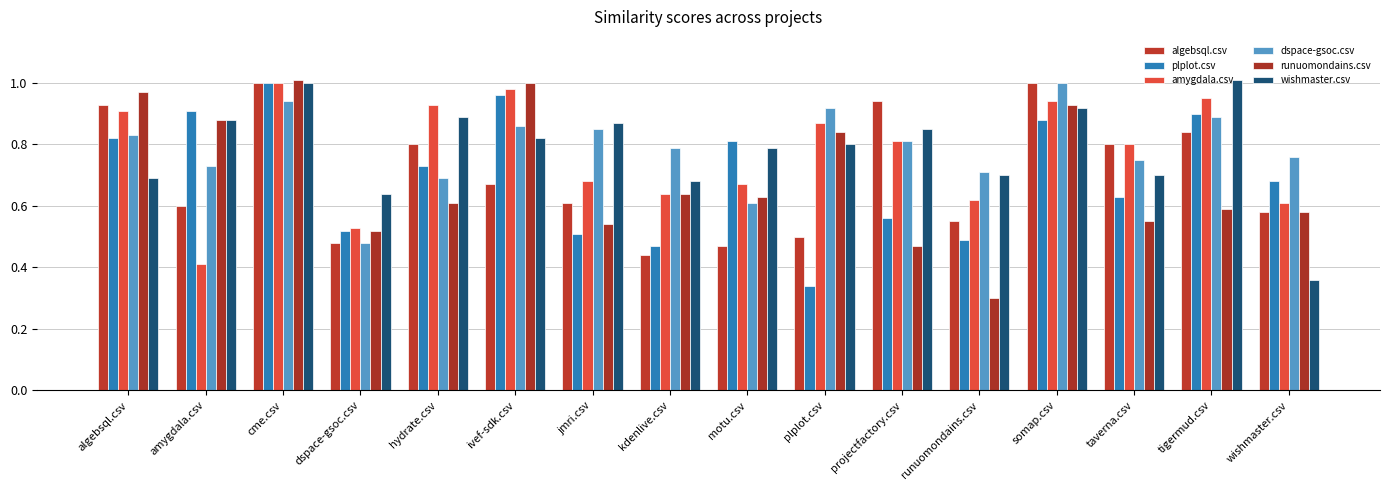

How many bars are there in each group?

6